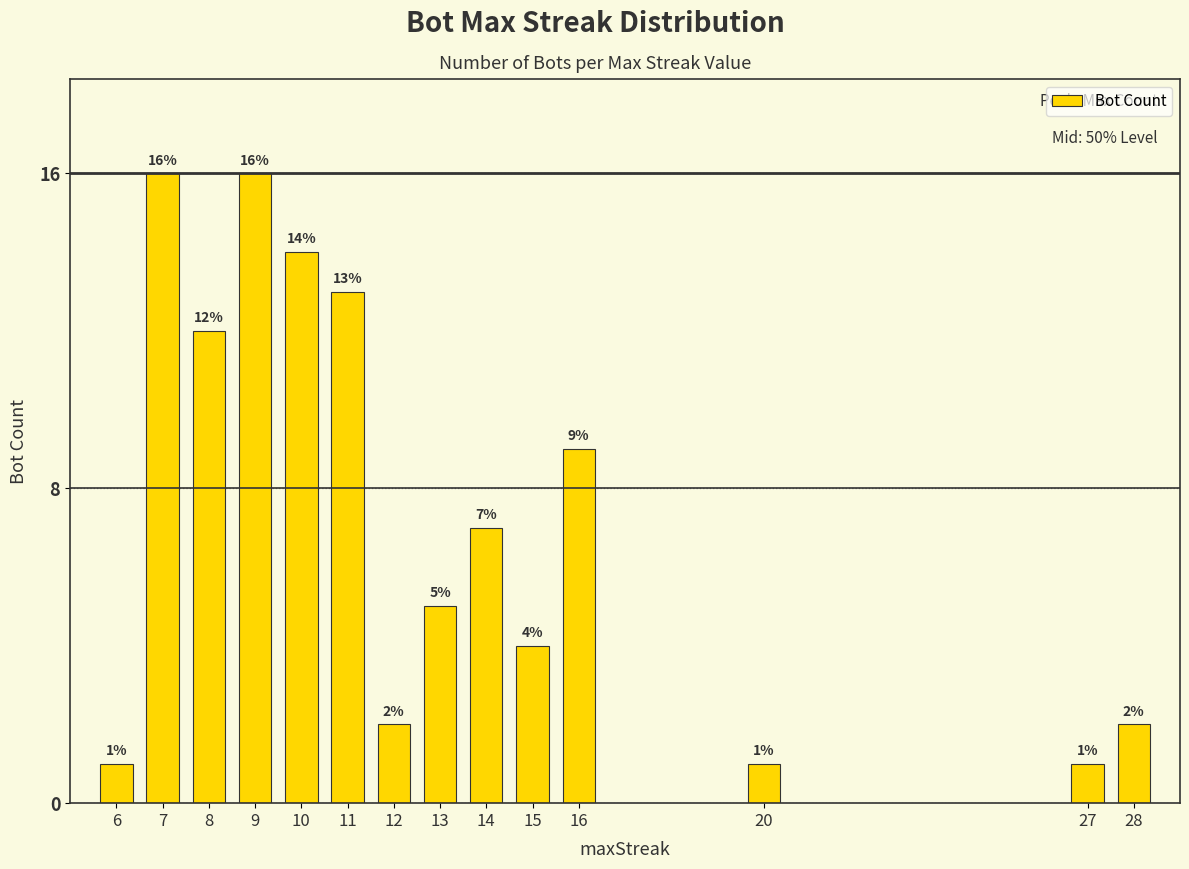

Are the bars horizontal?

No